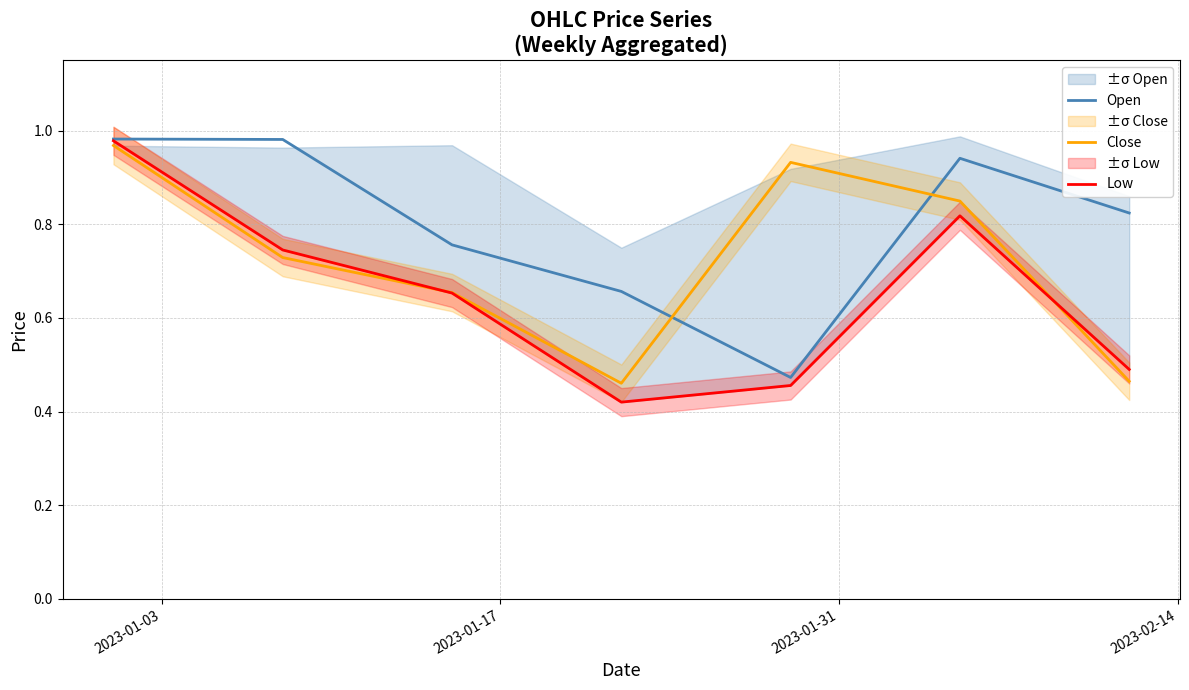

True or false: Close and Open intersect in this chart.

True